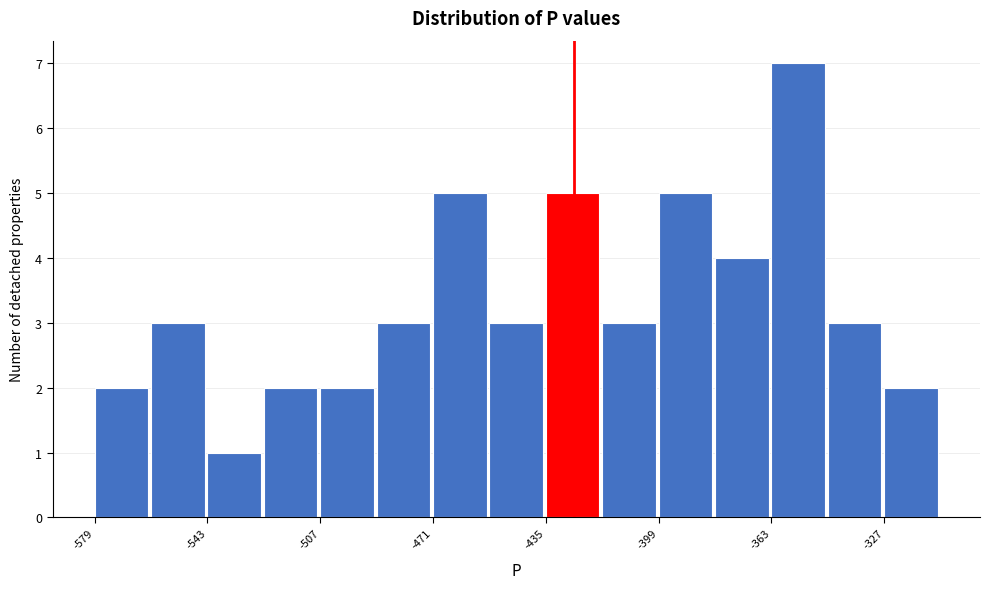

Read against the x-axis, roughly where is the centre of the tallest bar?

-355